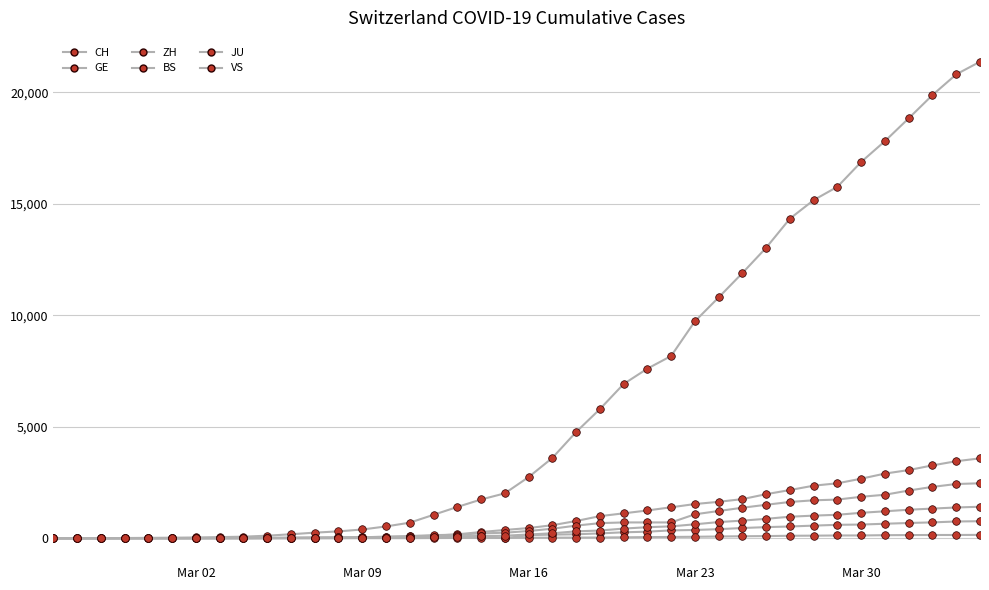

How many lines are shown in the chart?

6